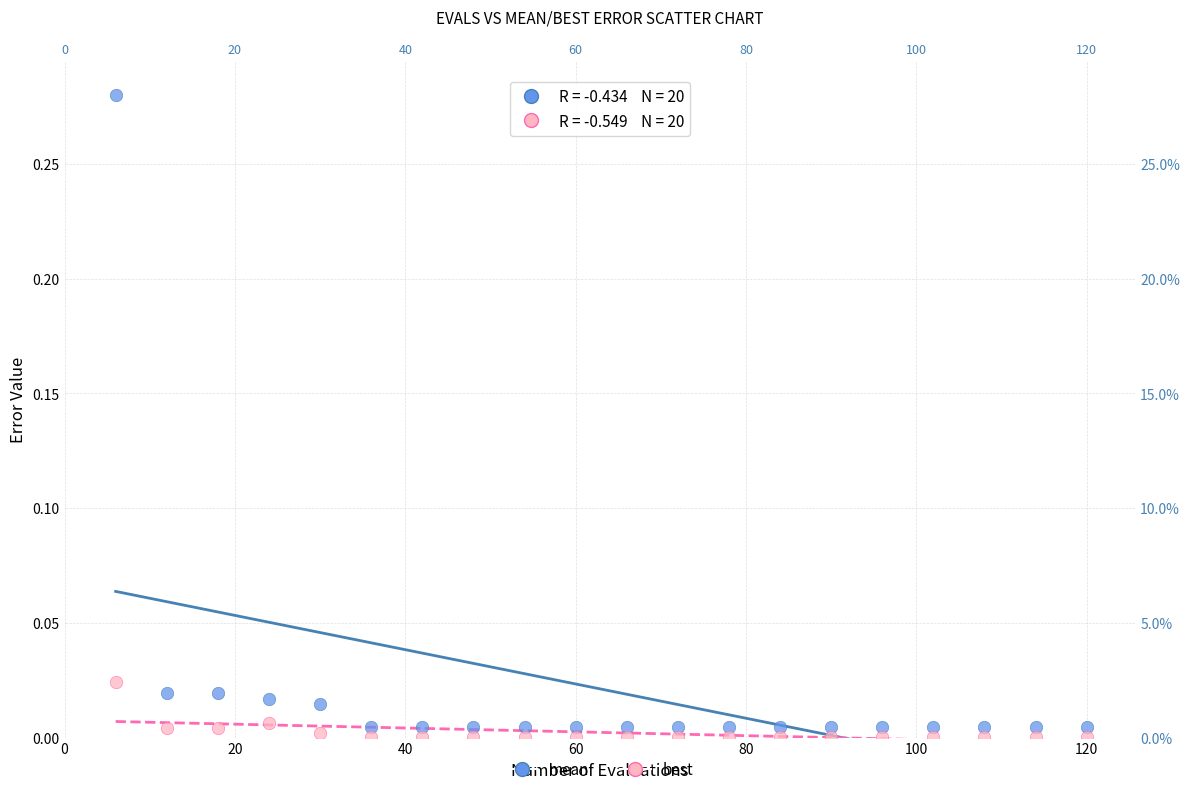

What is the X range (max minus min) for the scatter plot?

114.0